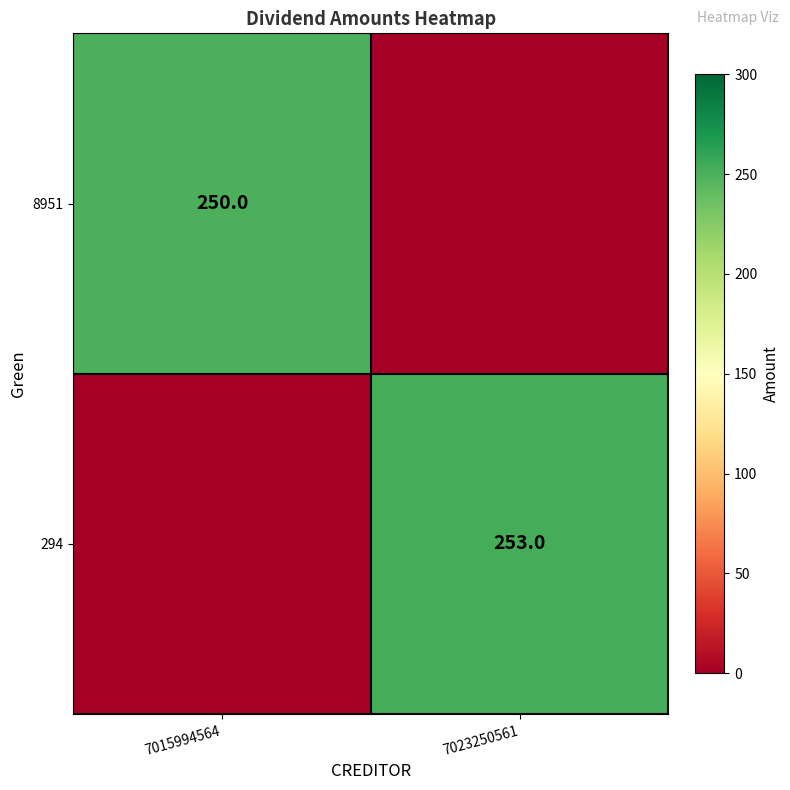

What is the total value across all series at 7023250561?

253